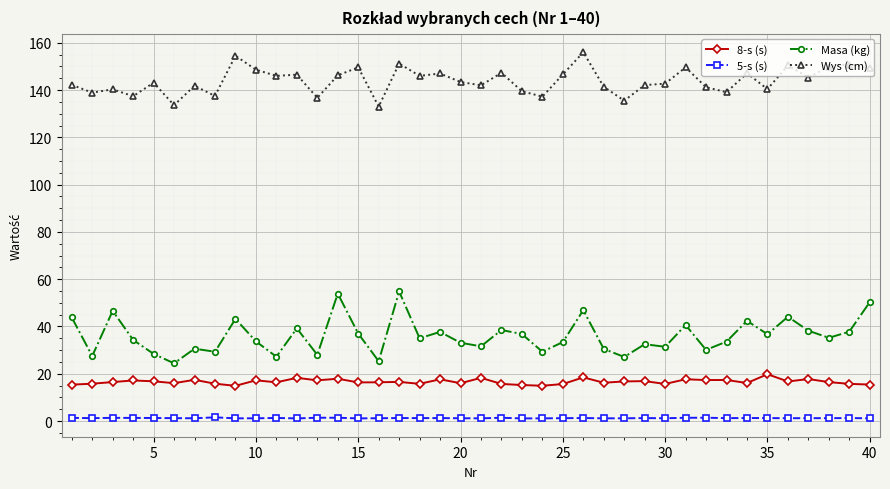

At how many categories does at least one series exceed 117?

40